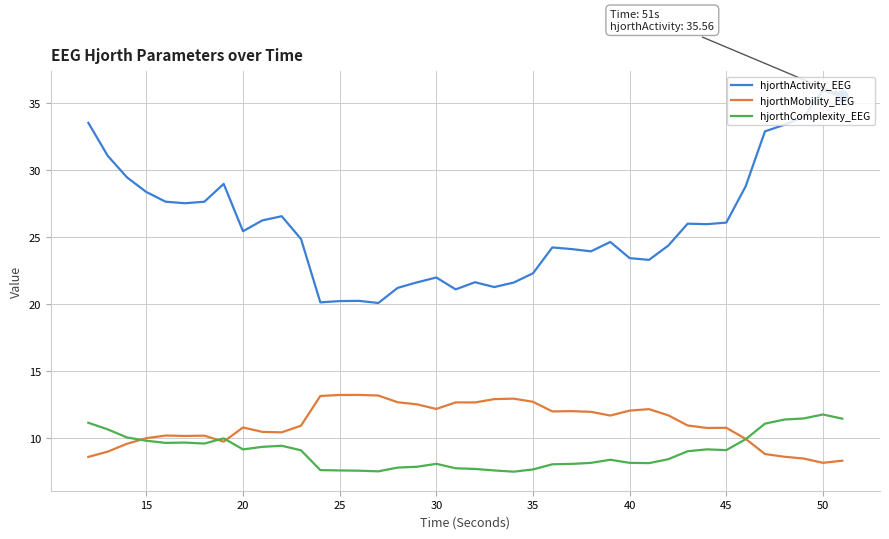

What is the average value of the hjorthMobility_EEG series?

11.1